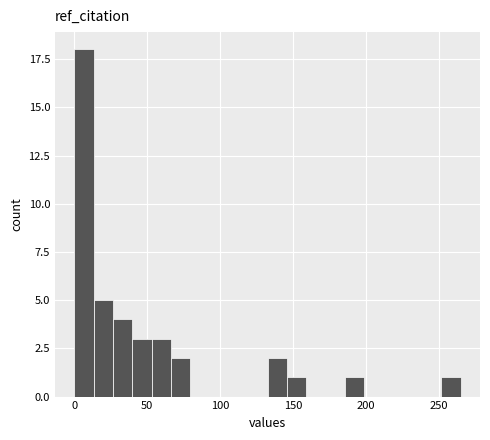

Read against the x-axis, roughly where is the centre of the tallest bar?

5